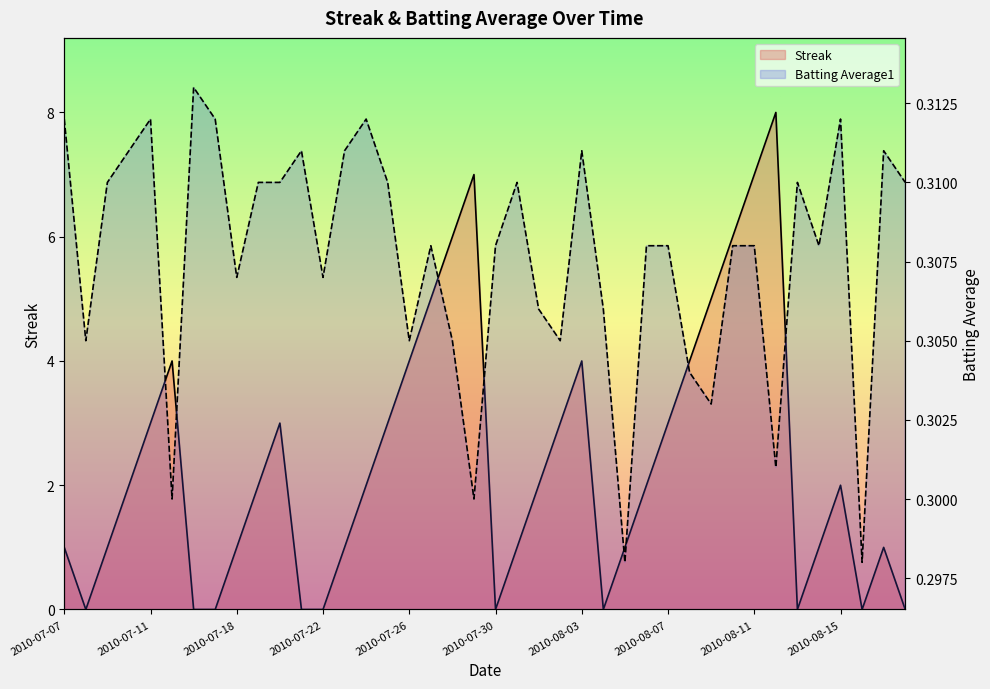

In Batting Average1, how many points are lower than both neighbors (excluding endpoints)?

12